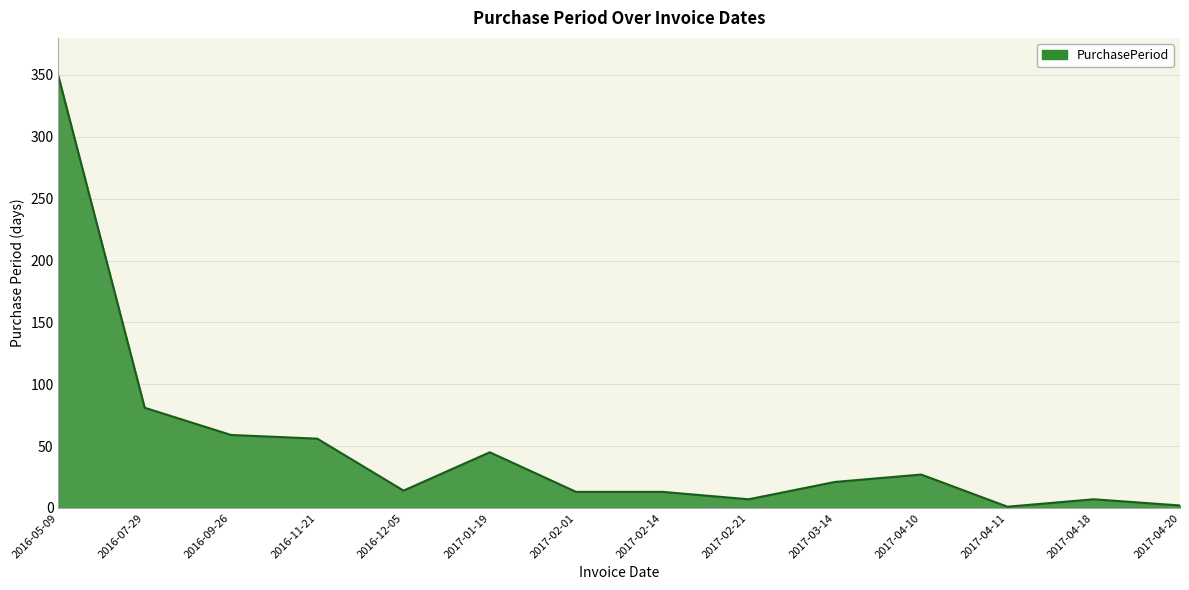

At which label is the value closest to 175?

2016-07-29